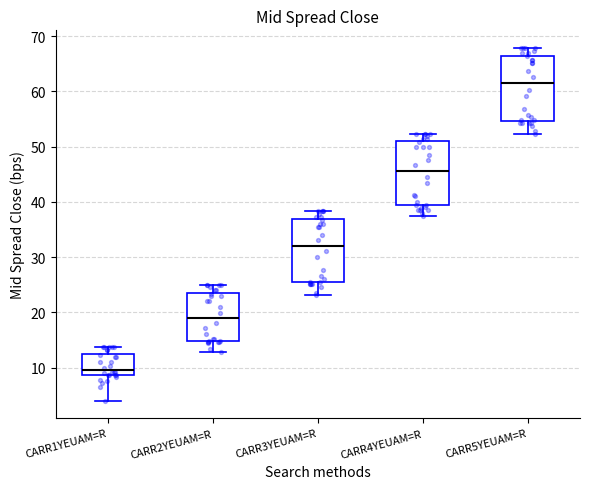

Which box's median line is the lowest?

CARR1YEUAM=R